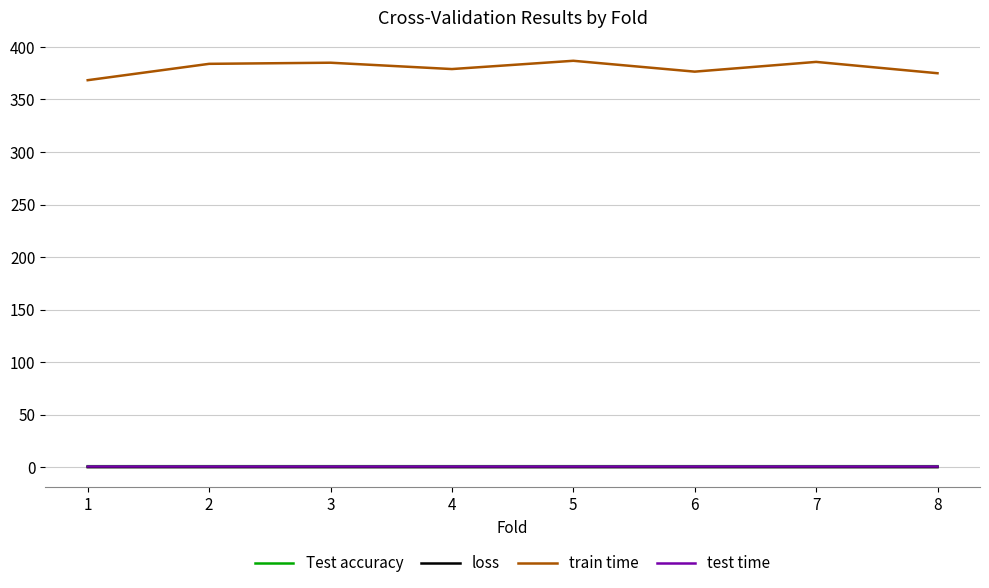

What is the spread (max minus min) of values at 8?

375.0